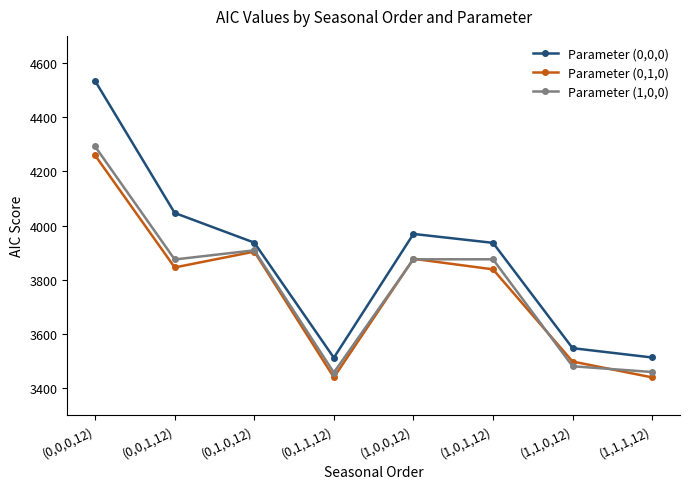

What position from the right is (1,0,0,12)?

4